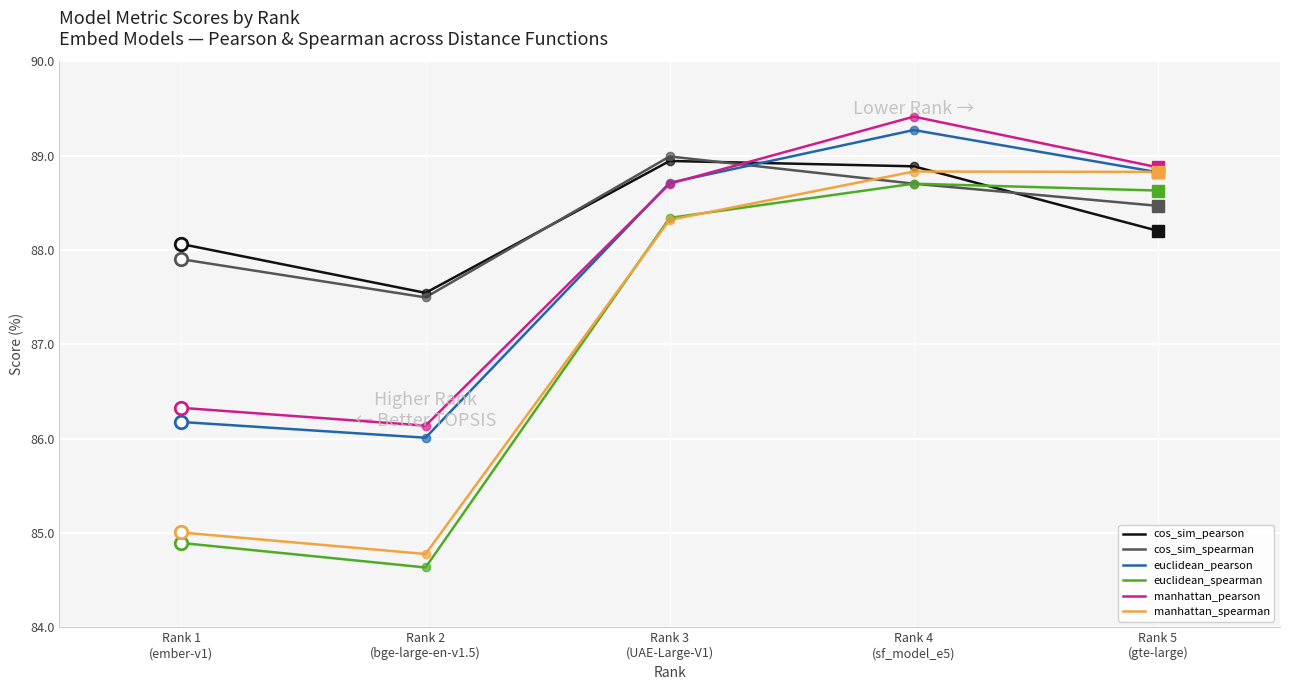

How many times do manhattan_pearson and cos_sim_pearson cross each other?

1